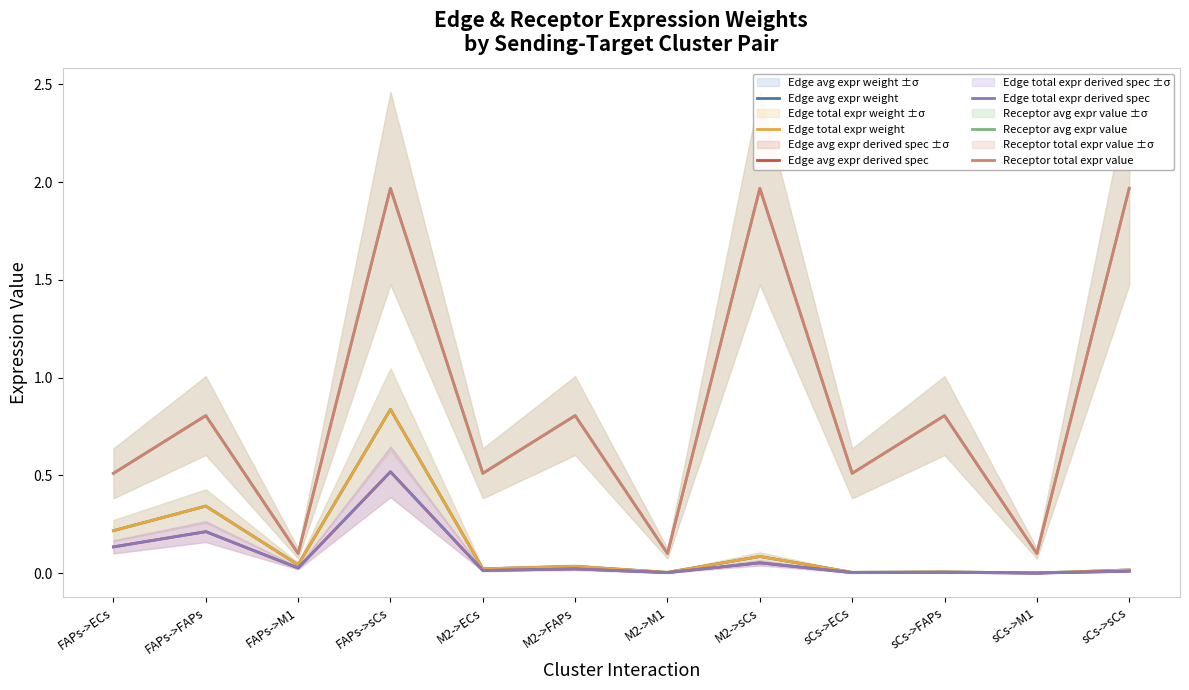

How many interior local peaks does the Edge avg expr derived spec series have?

5